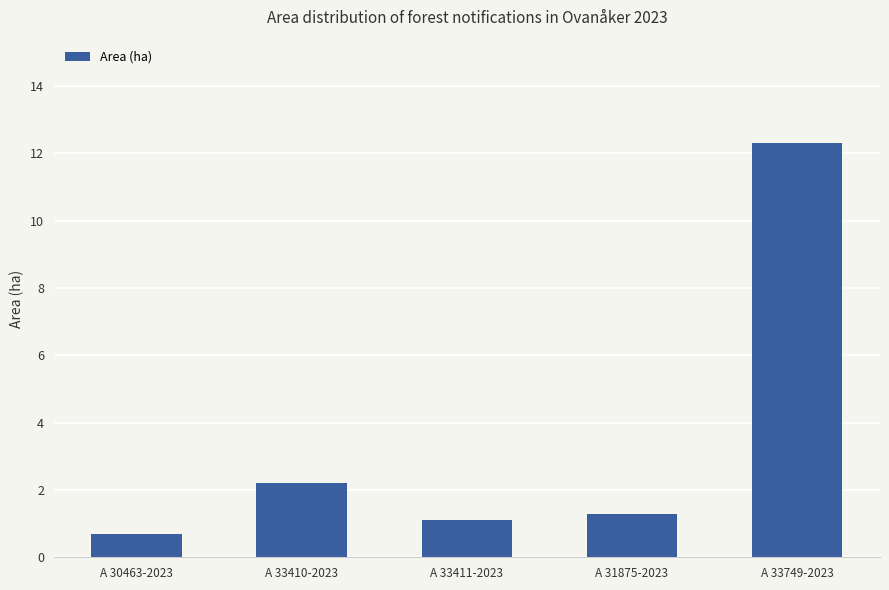

How many values are below 1?

1